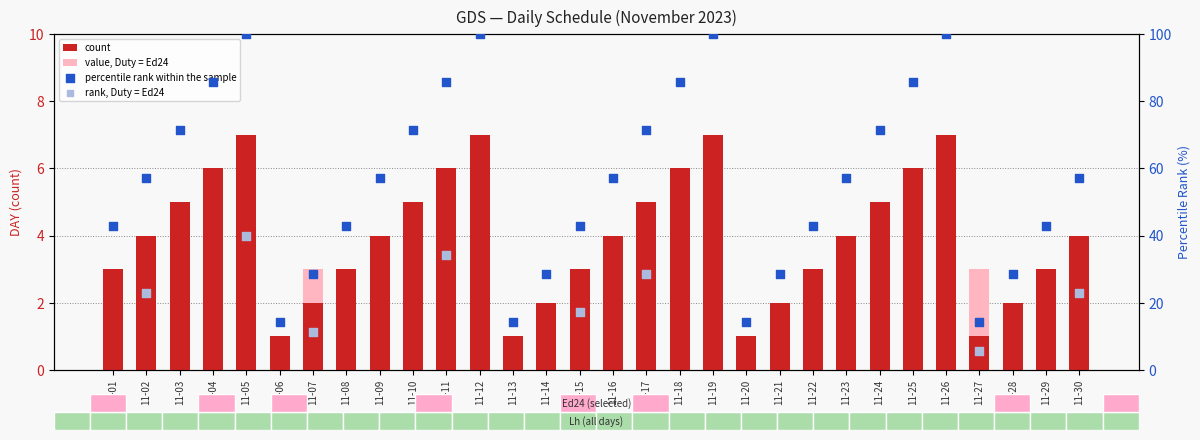

Approximately how many times larger is the value at 11-23 compared to 11-12?

0.6